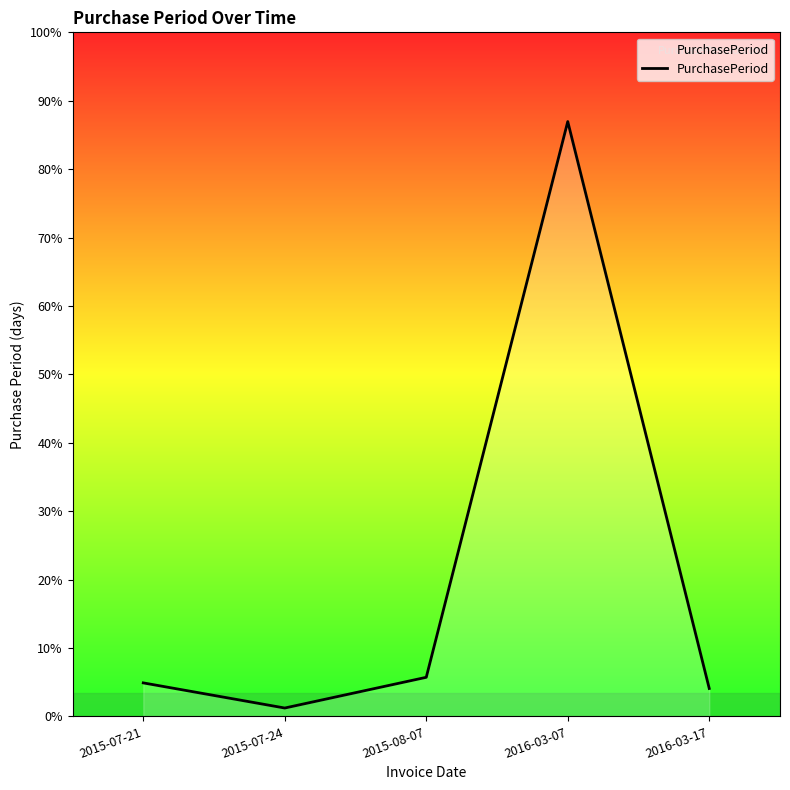

Is it true that the value at 2016-03-07 is 291?

False